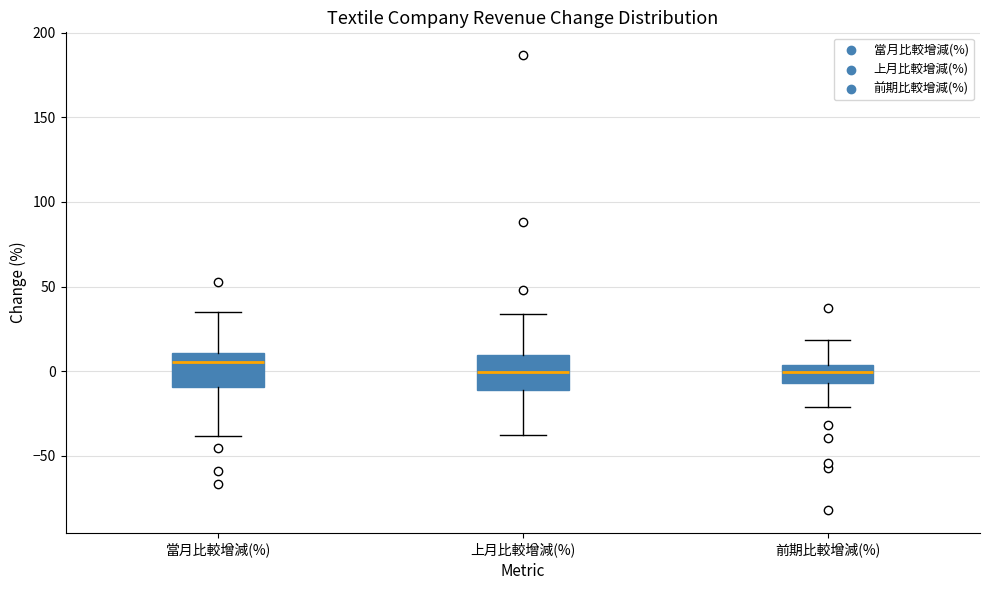

Reading left to right, transcribe this box plot: for each box, give where its median line is, the range the box spans, and where its two whiskers end, as read against the y-axis. The values are not printed on the chart, so give them approximately, as read against the axis.

當月比較增減(%): median 5, box -10 to 10, whiskers -40 to 35
上月比較增減(%): median 0, box -10 to 10, whiskers -40 to 35
前期比較增減(%): median 0, box -5 to 5, whiskers -20 to 20